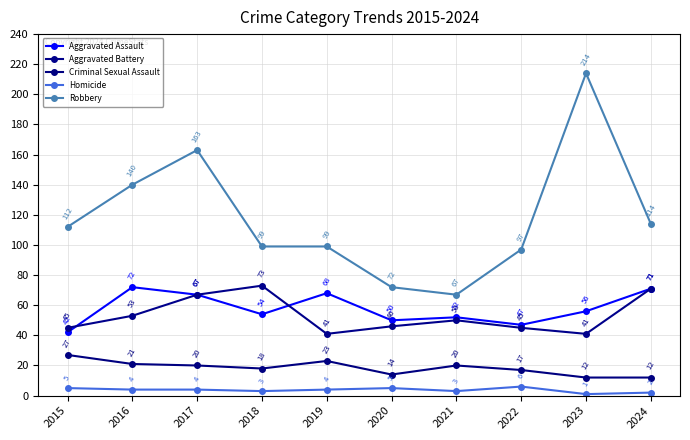

What is the difference between the second highest and second lowest values in the Criminal Sexual Assault series?

11